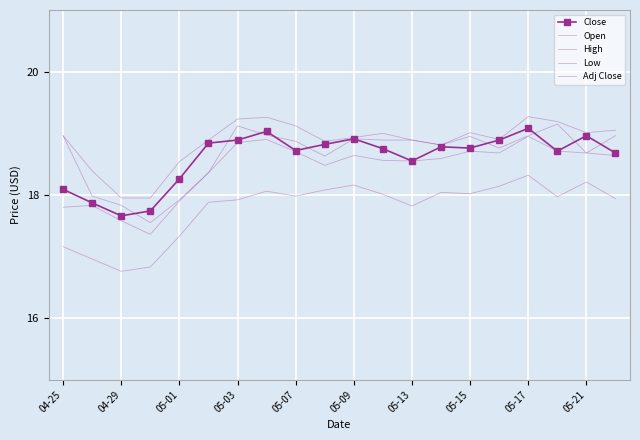

Does the chart have visible grid lines?

Yes